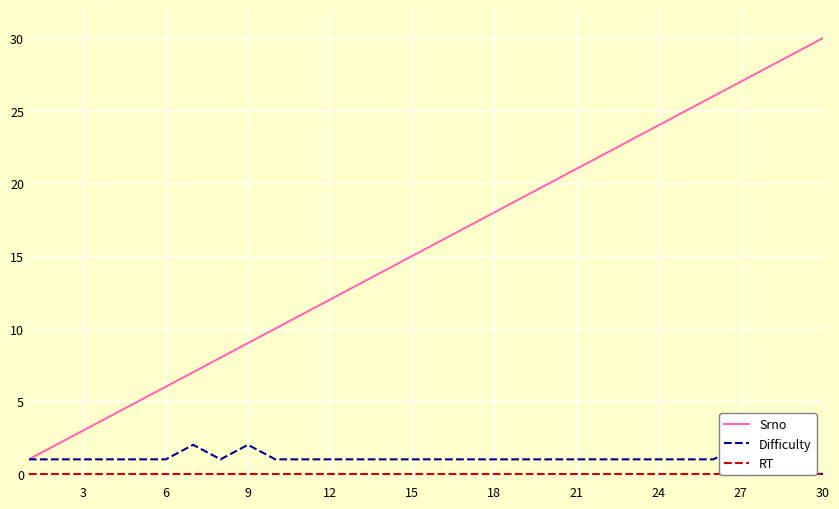

Is it true that Srno equals 10 at 27?

False